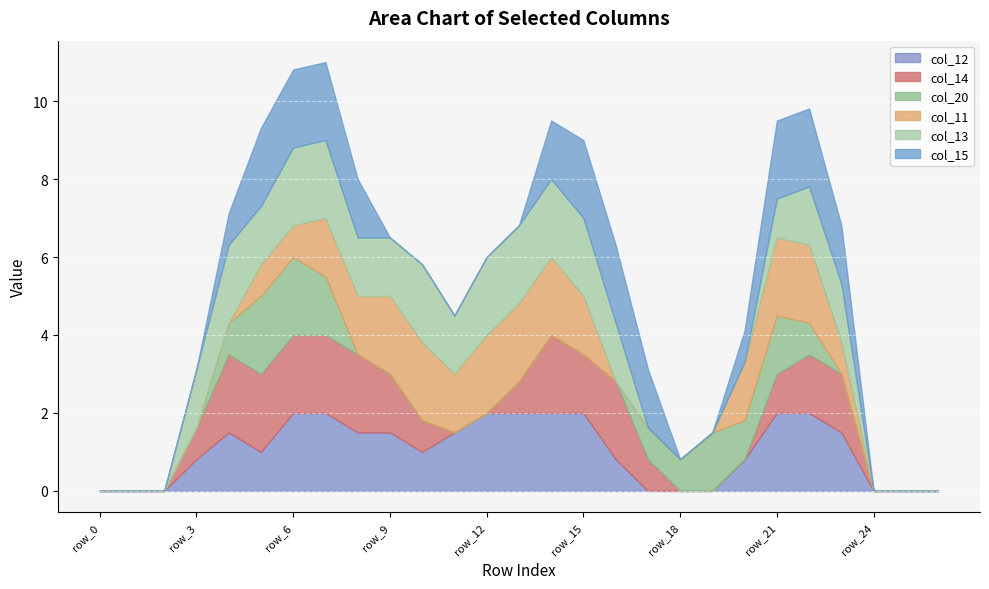

How many interior local peaks does the col_13 series have?

2